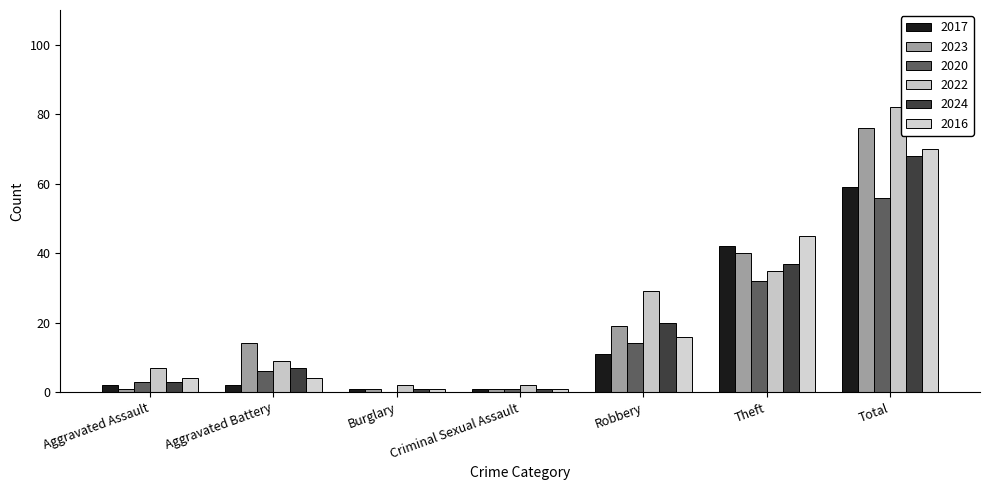

At how many categories does at least one series exceed 39?

2